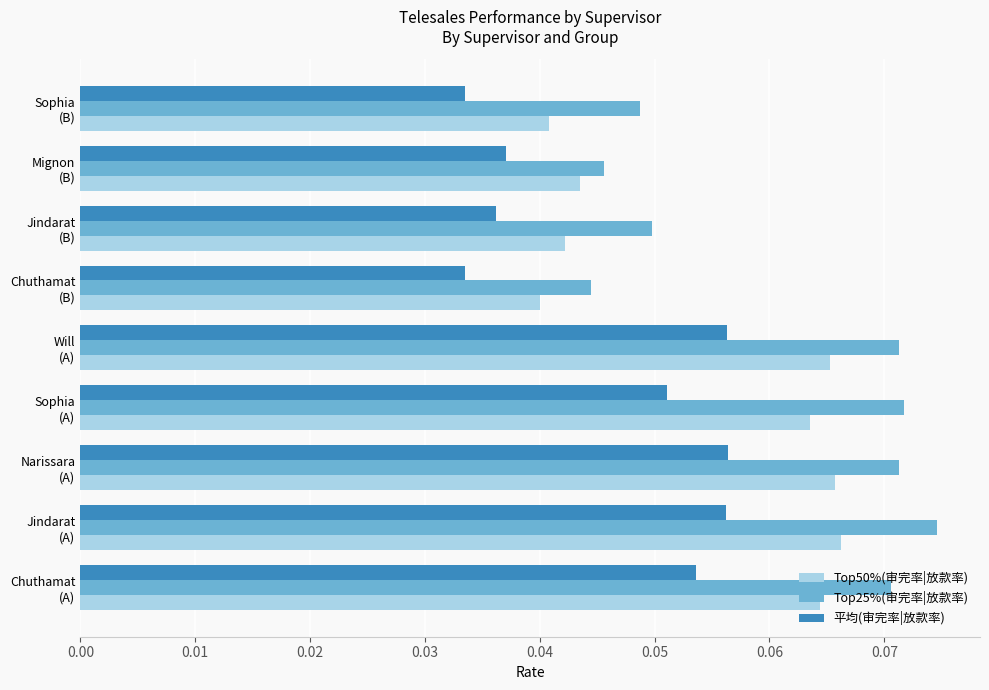

What is the sum of all Top50%(审完率|放款率) values?

0.5